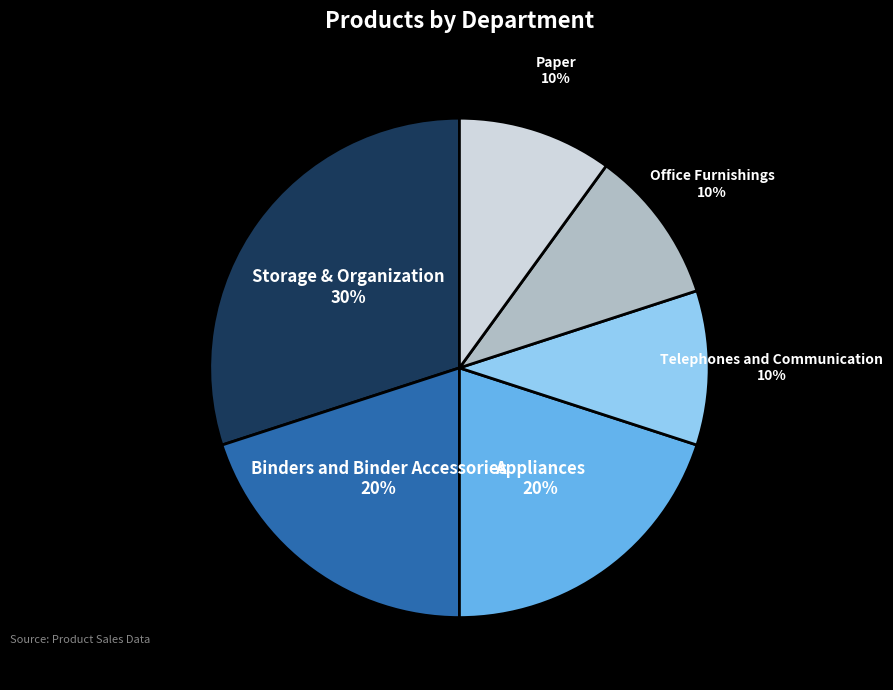

To the nearest percent, what is the average slice percentage?

17%